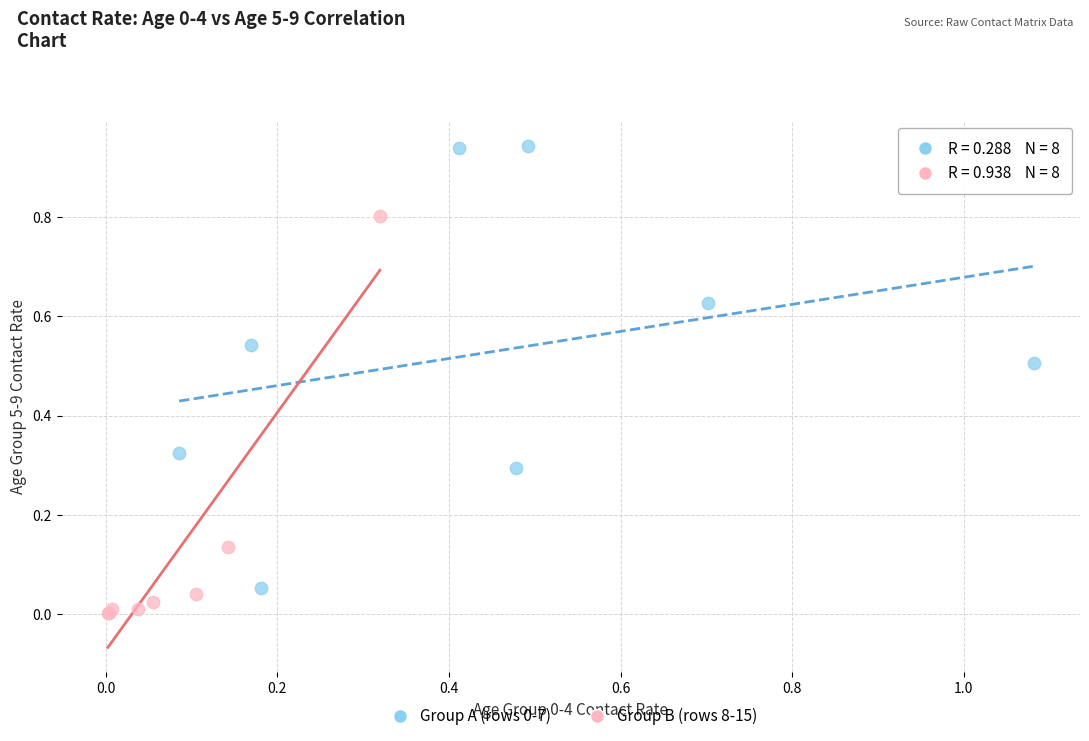

Which series reaches the minimum Y coordinate?

Group B (rows 8-15)